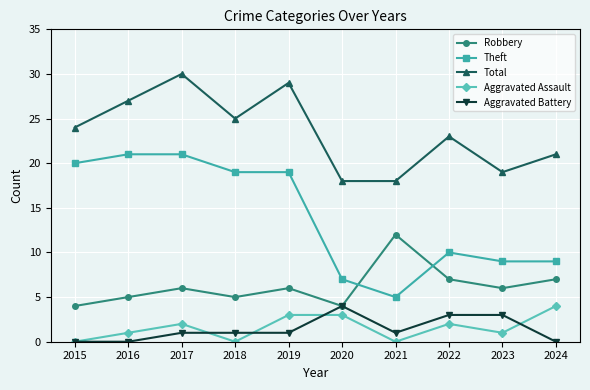

Reading left to right, list all the values displayed in this chart.

Robbery: 2015=4	2016=5	2017=6	2018=5	2019=6	2020=4	2021=12	2022=7	2023=6	2024=7
Theft: 2015=20	2016=21	2017=21	2018=19	2019=19	2020=7	2021=5	2022=10	2023=9	2024=9
Total: 2015=24	2016=27	2017=30	2018=25	2019=29	2020=18	2021=18	2022=23	2023=19	2024=21
Aggravated Assault: 2015=0	2016=1	2017=2	2018=0	2019=3	2020=3	2021=0	2022=2	2023=1	2024=4
Aggravated Battery: 2015=0	2016=0	2017=1	2018=1	2019=1	2020=4	2021=1	2022=3	2023=3	2024=0